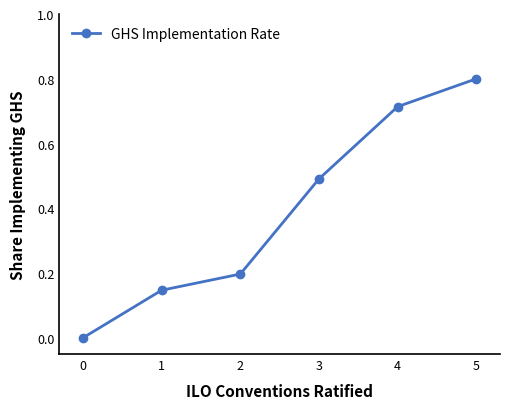

What is the change in value from 1 to 3?

+0.3